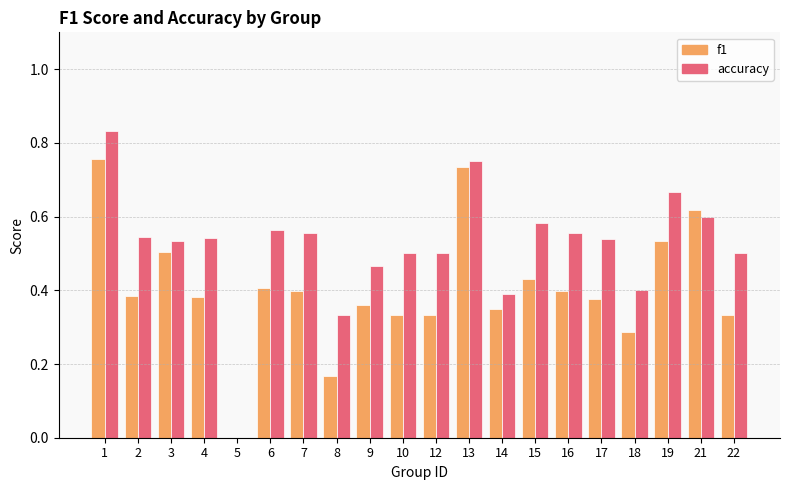

The accuracy series shows 0.8 at 12. True or false?

False